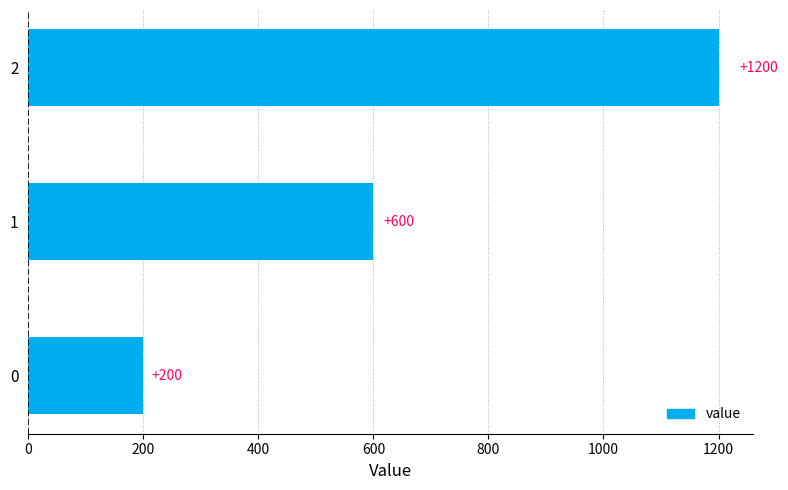

Rank the categories by value from lowest to highest.

0, 1, 2